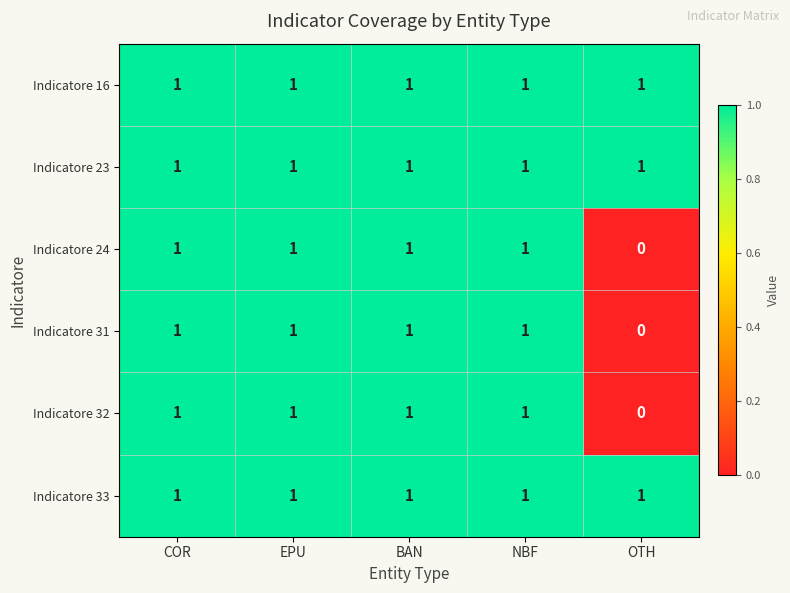

True or false: Indicatore 24 has a value of 1 at NBF.

True